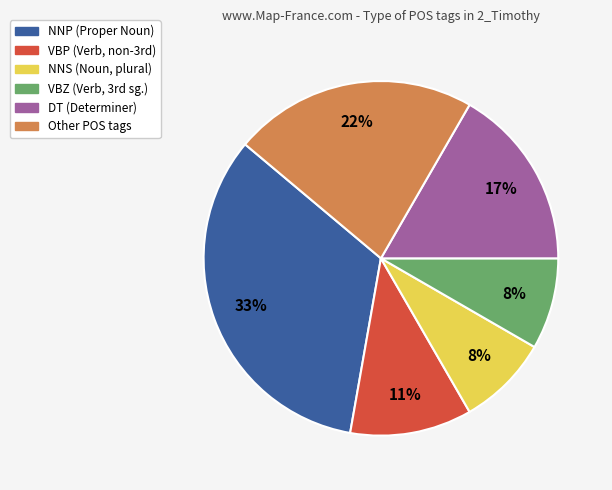

Is Other the majority of the pie?

No